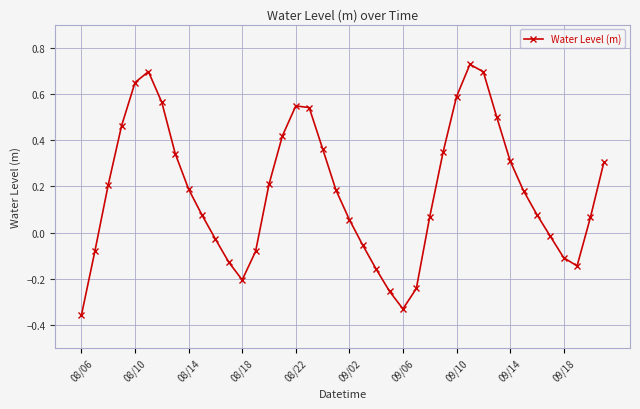

What is the difference between the maximum and minimum values?

1.1